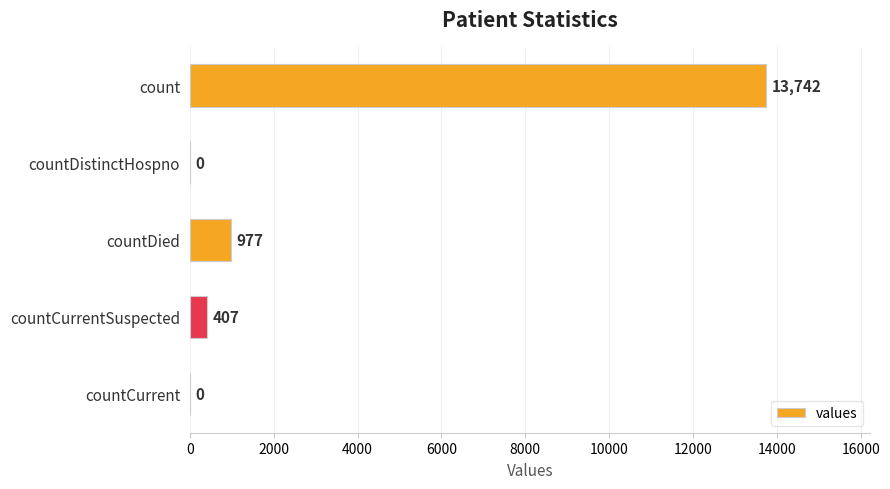

The value at countDistinctHospno is 0. True or false?

True